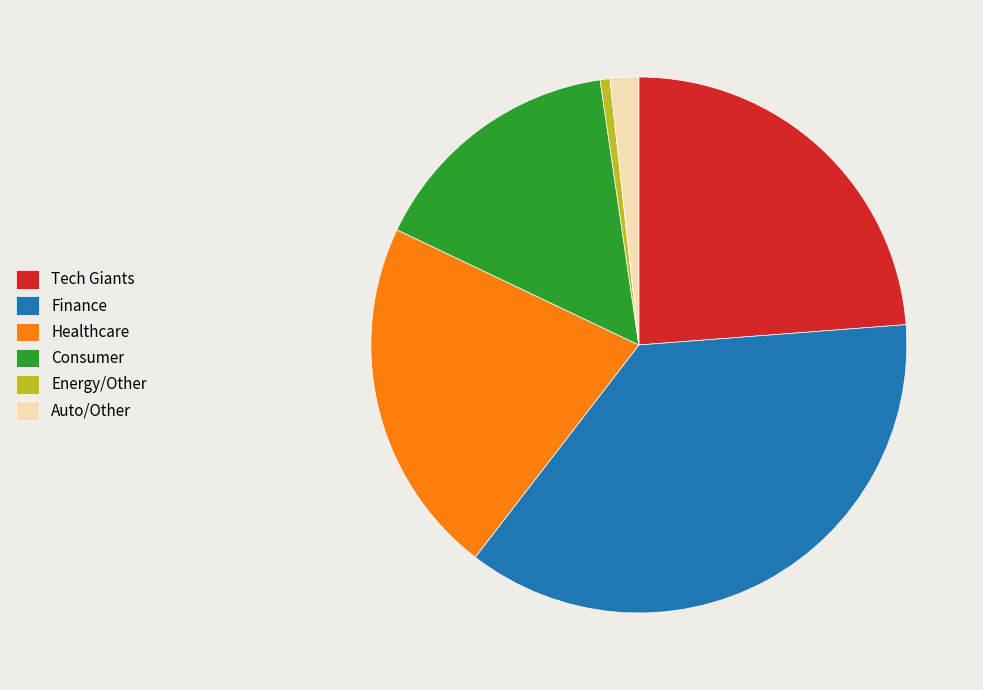

Which has a higher value, Healthcare or Energy/Other?

Healthcare